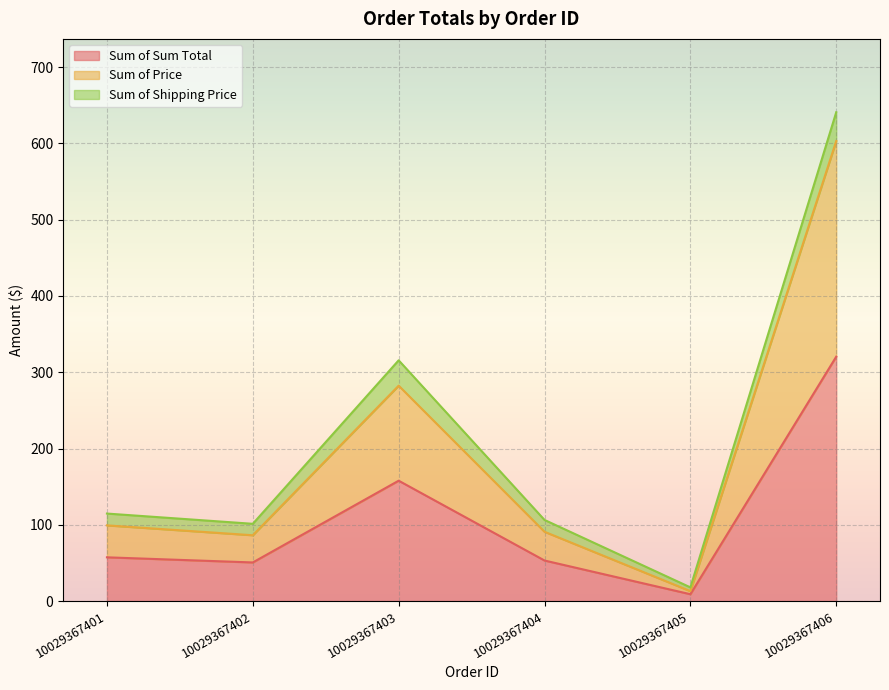

Is the value of Sum of Price at 10029367403 greater than the value of Sum of Sum Total at 10029367406?

No